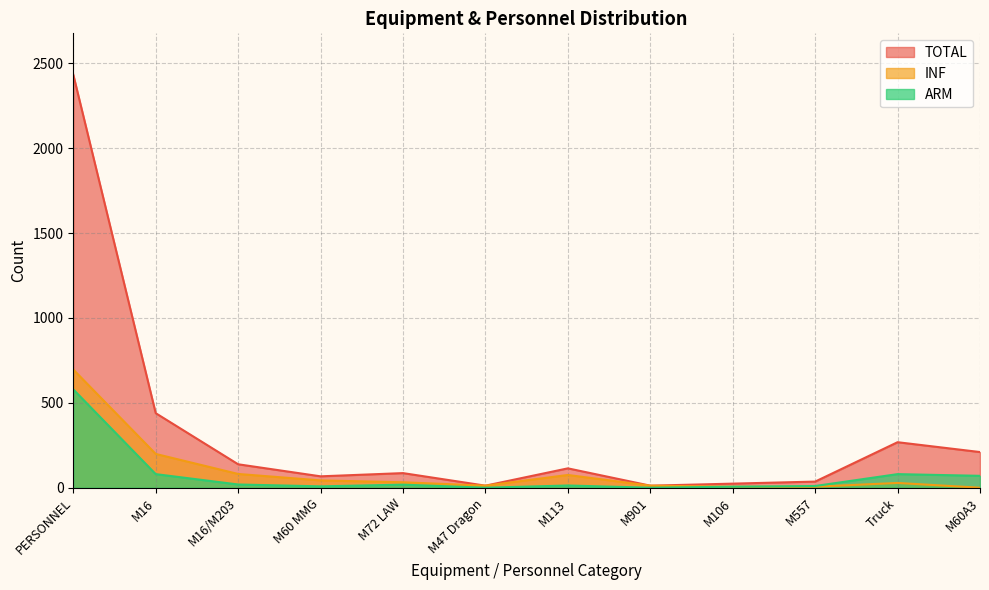

What position from the right is M60A3?

1